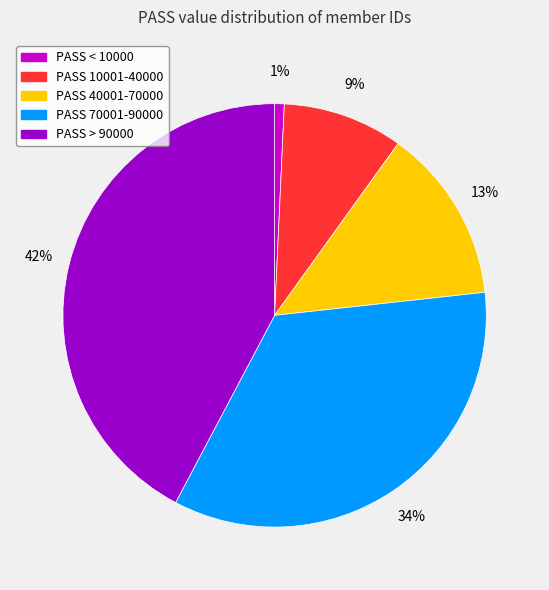

Is PASS > 90000 the majority of the pie?

No